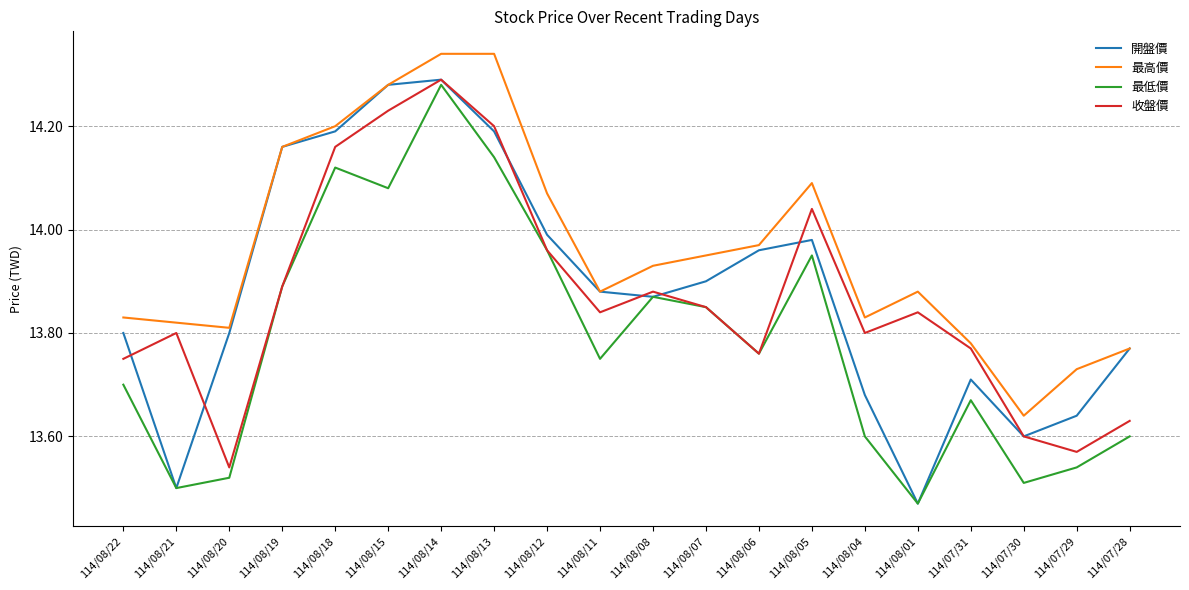

True or false: 最低價 and 最高價 cross at least once.

False